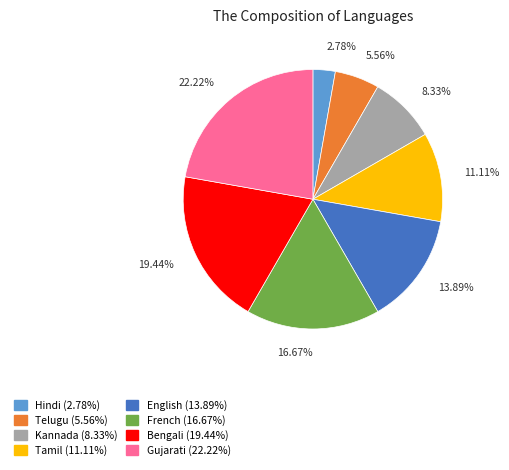

Between Gujarati and Hindi, which is larger?

Gujarati